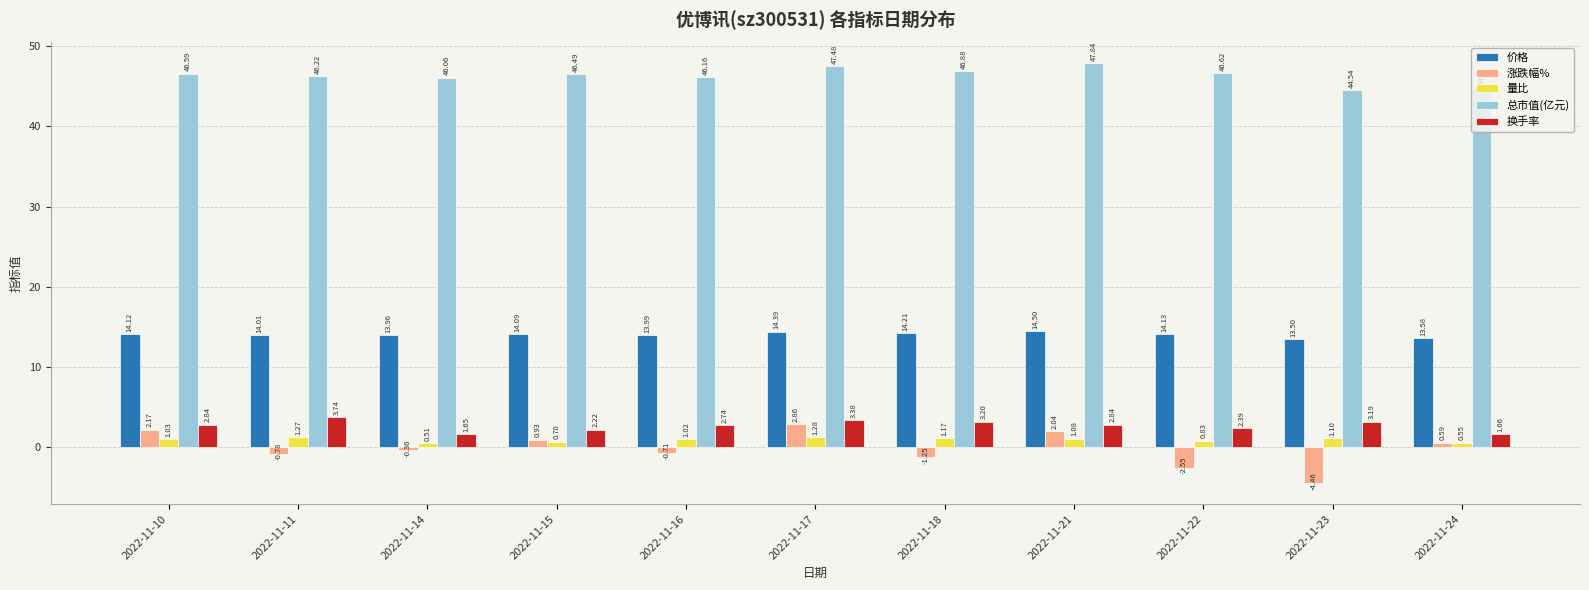

How many bars are there in total?

55